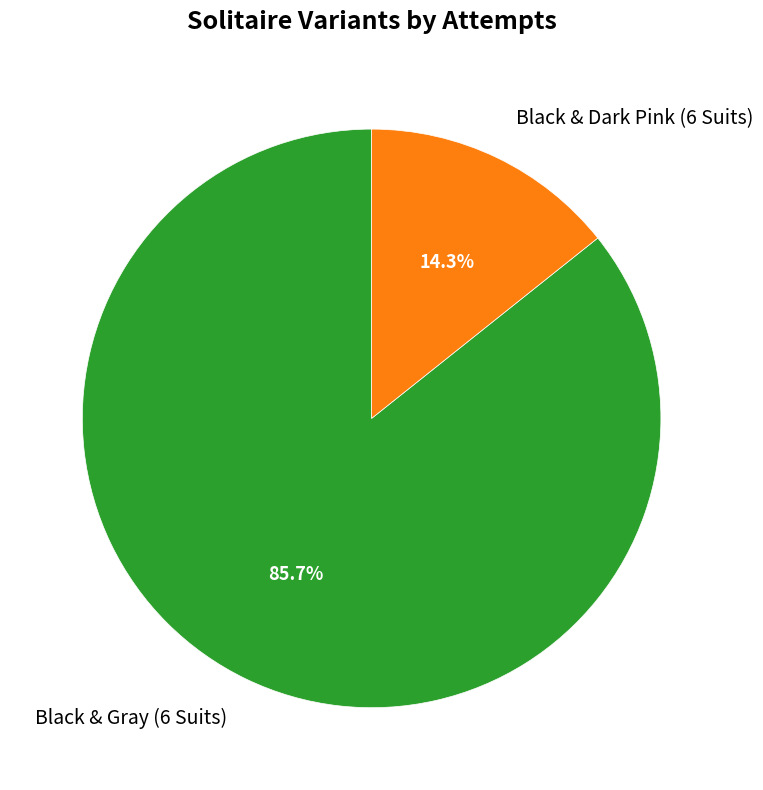

How much of the chart is everything except Black & Dark Pink (6 Suits)?

85.7%